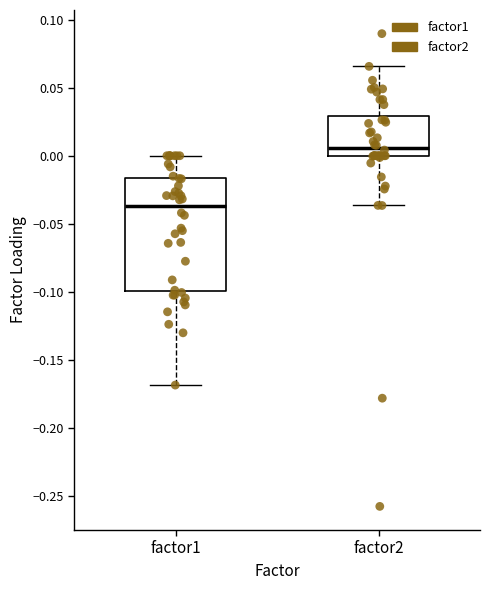

Reading left to right, read every box against the y-axis: the position of its median line, the range the box covers, and the ends of its whiskers. The values are not printed on the chart, so give them approximately, as read against the axis.

factor1: median -0.035, box -0.100 to -0.015, whiskers -0.170 to 0.000
factor2: median 0.005, box 0.000 to 0.030, whiskers -0.035 to 0.065